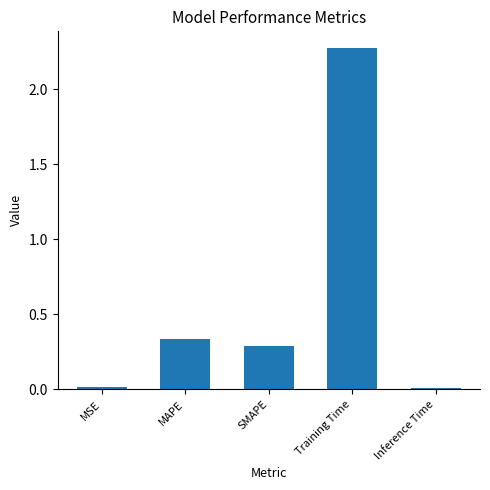

Where is the data nearest to the value 1?

MAPE